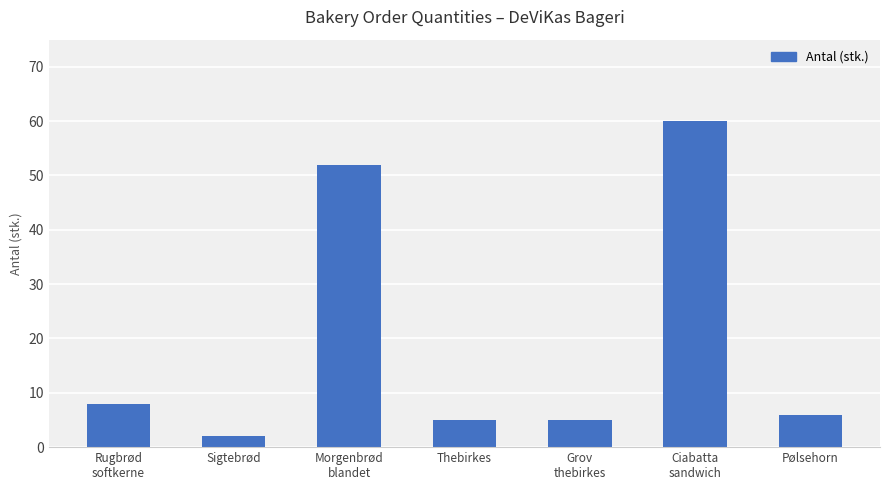

What is the label of the 5th bar from the left?

Grov
thebirkes